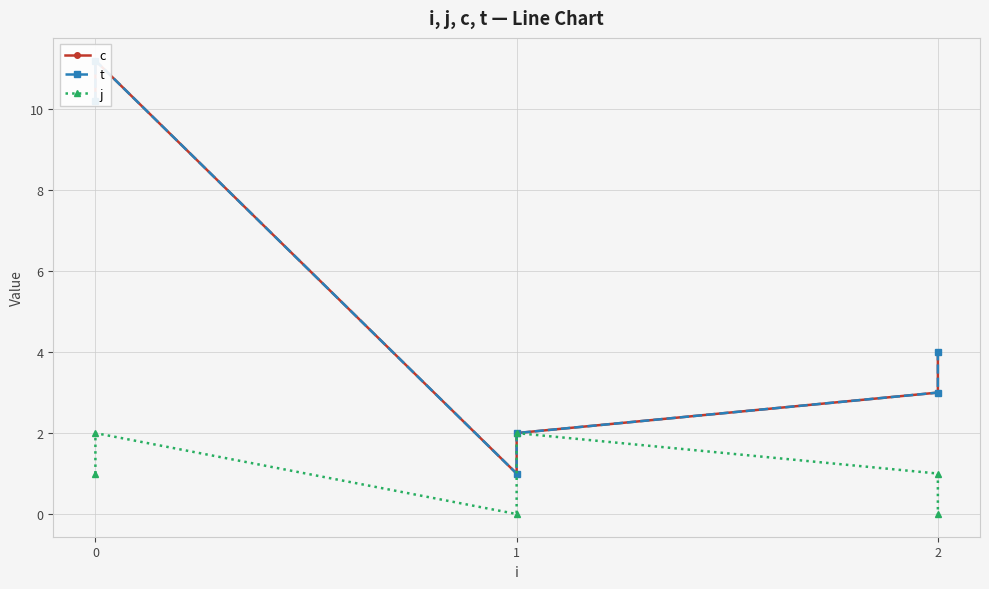

What is the value of the j point at the 1st from the left?

1.0